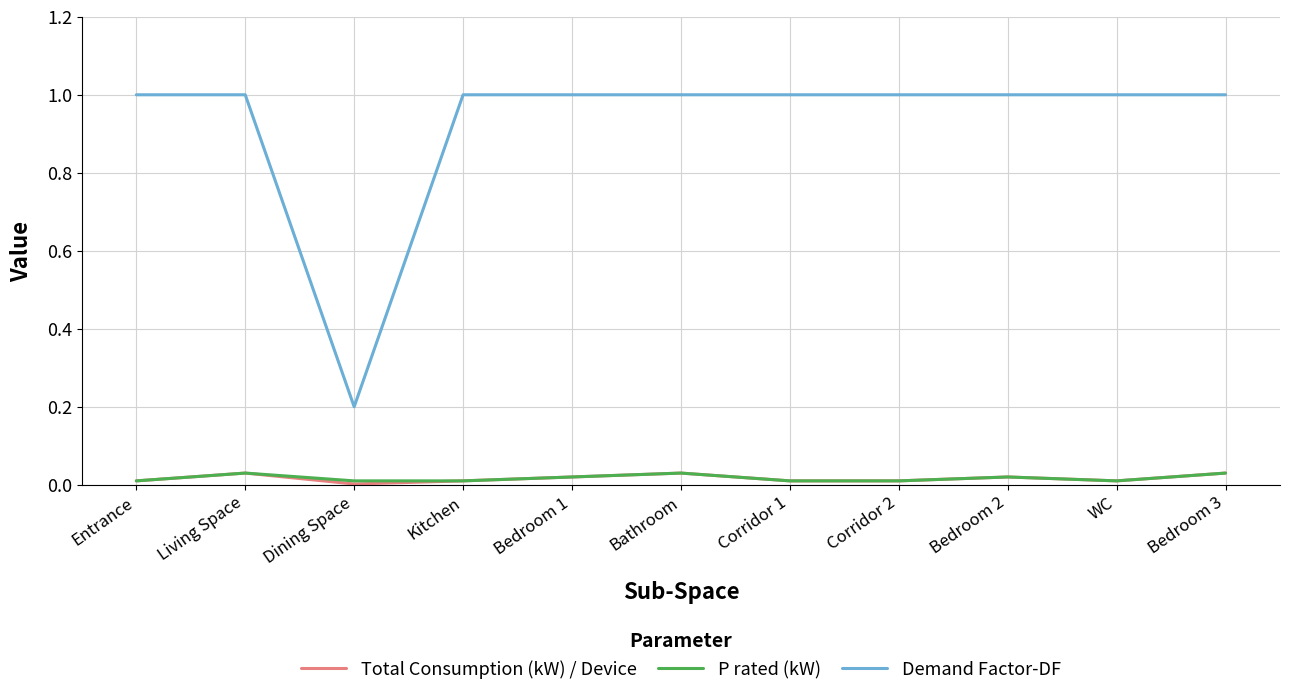

True or false: Demand Factor-DF has a value of 0.5 at Bathroom.

False